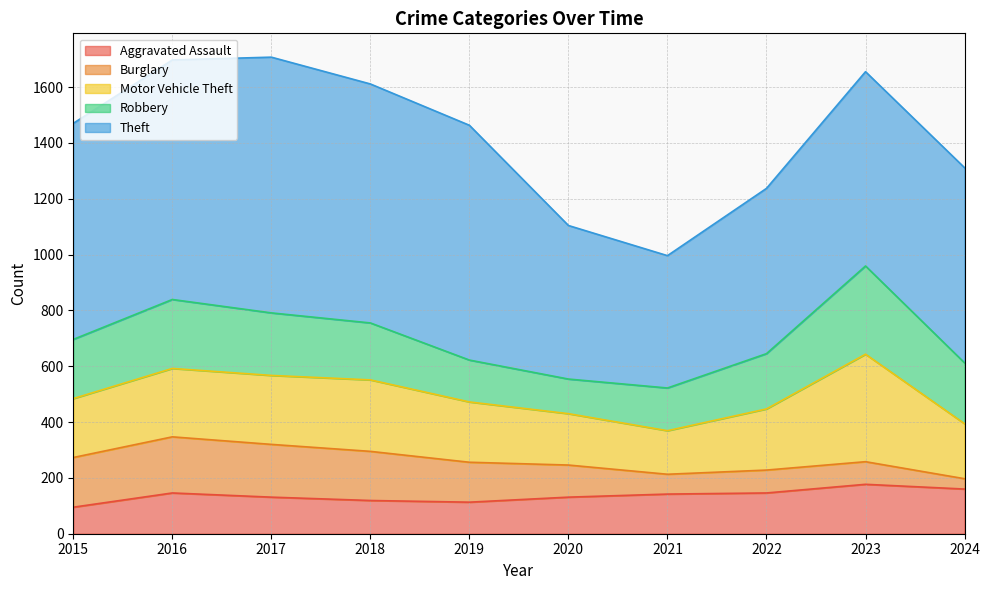

Is the value of Motor Vehicle Theft at 2022 greater than the value of Aggravated Assault at 2020?

Yes